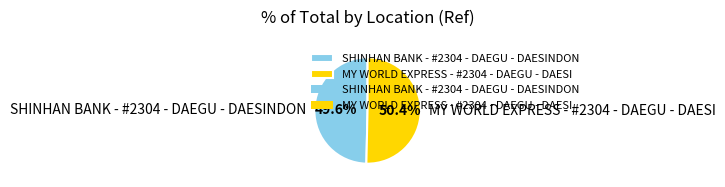

What is the majority slice?

MY WORLD EXPRESS - #2304 - DAEGU - DAESI